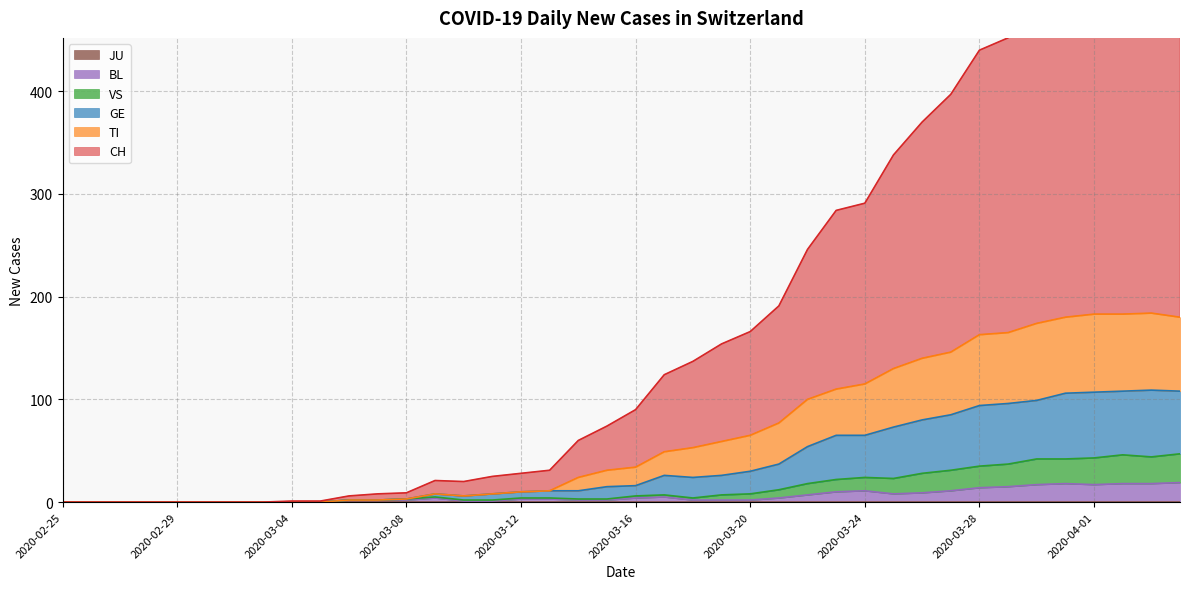

True or false: TI has more than 0 points higher than both neighbors.

True